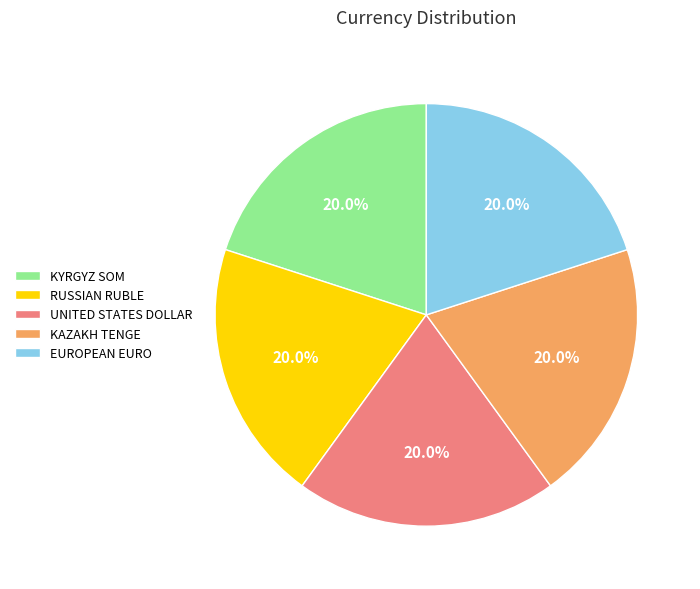

True or false: KYRGYZ SOM accounts for 10% of the total.

False